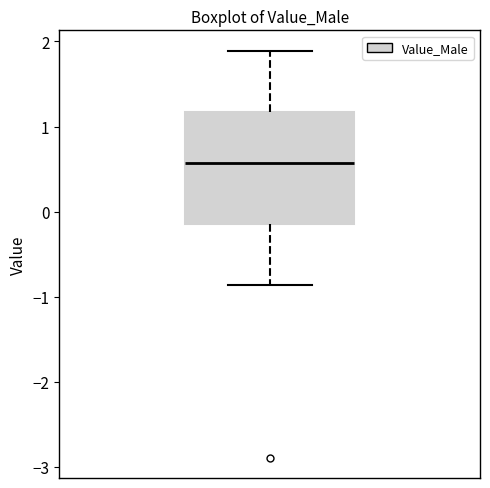

Transcribe this box plot: give where the median line is, the range the box spans, and where the two whiskers end, as read against the y-axis. The values are not printed on the chart, so give them approximately, as read against the axis.

median 0.6, box -0.1 to 1.2, whiskers -0.9 to 1.9